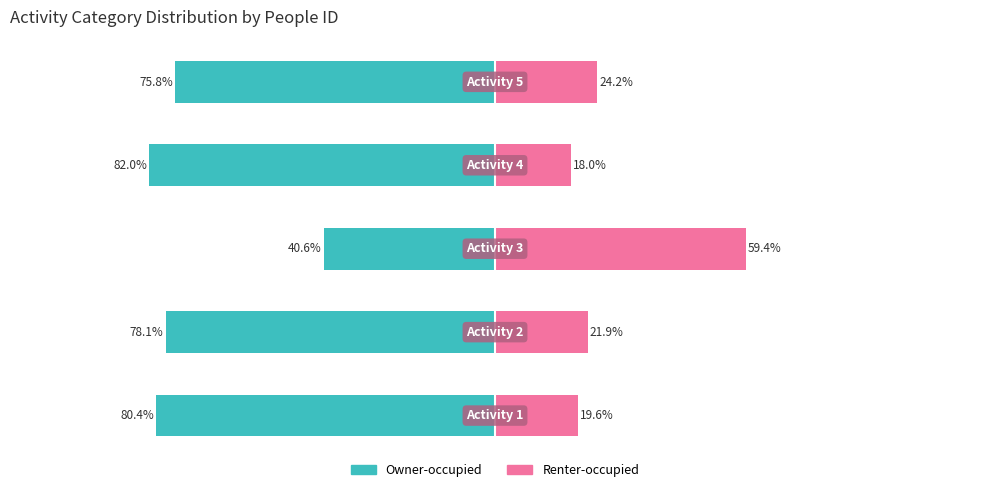

True or false: Owner-occupied has a value of -59.4 at 2.

False